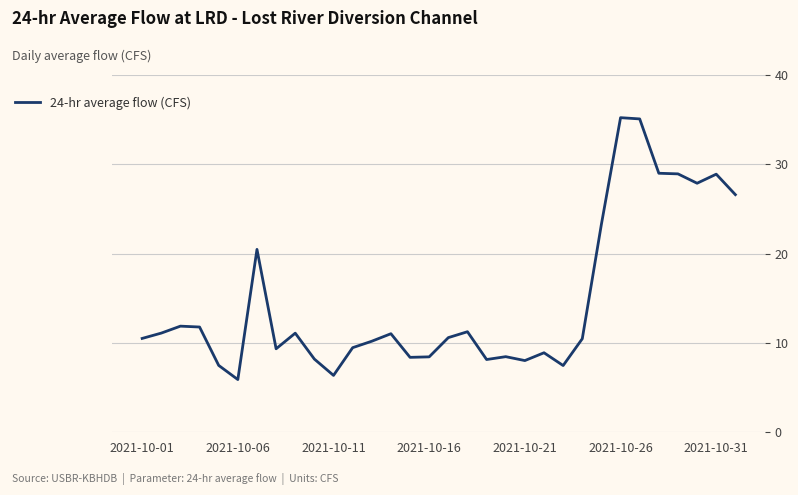

What is the difference between the maximum and minimum values?

29.3